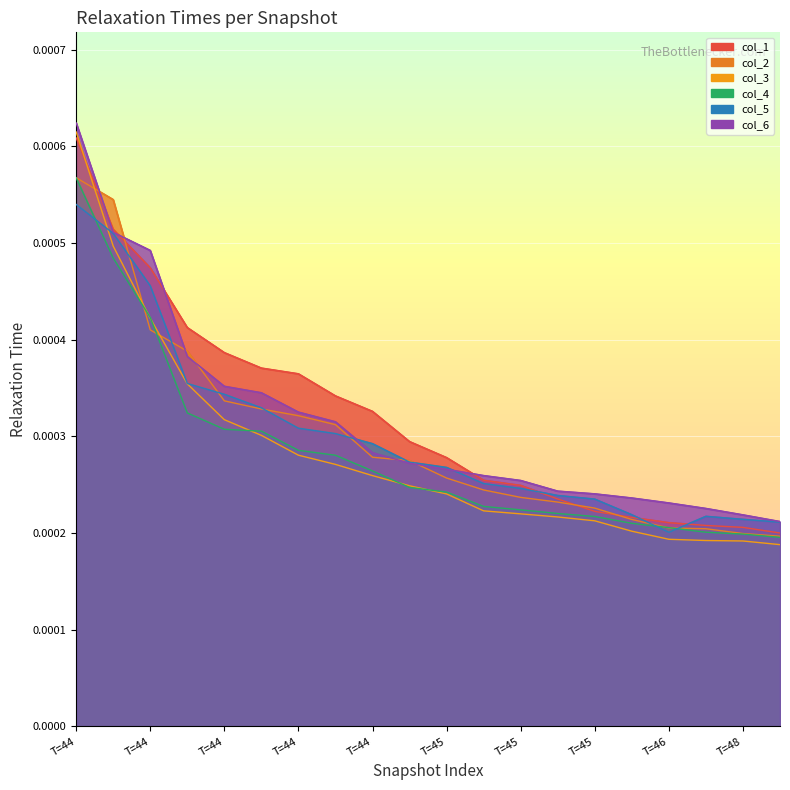

Count the col_3 values in the range 0 to 1.

20